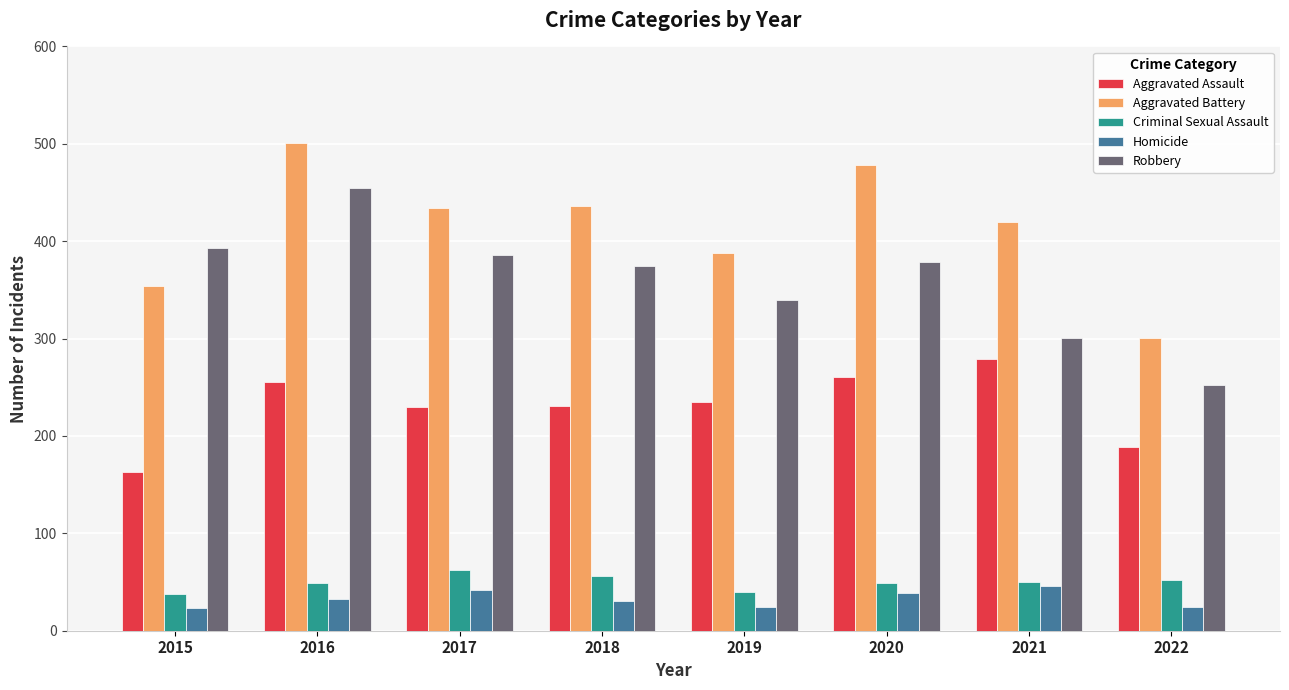

What is the average value of the Homicide series?

33